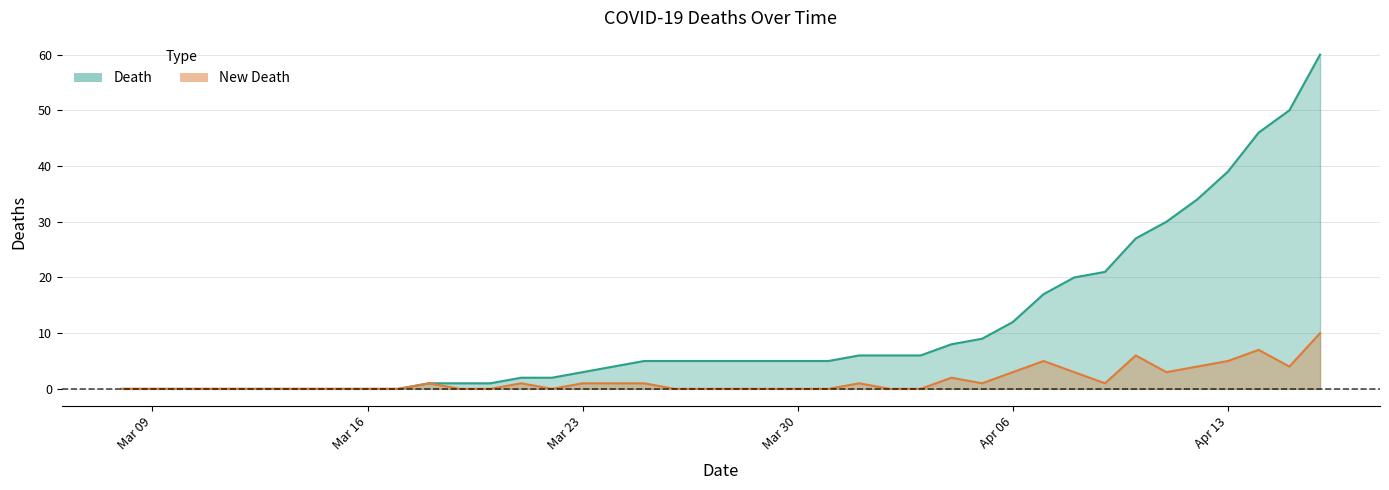

Which series has the largest total across all categories?

Death